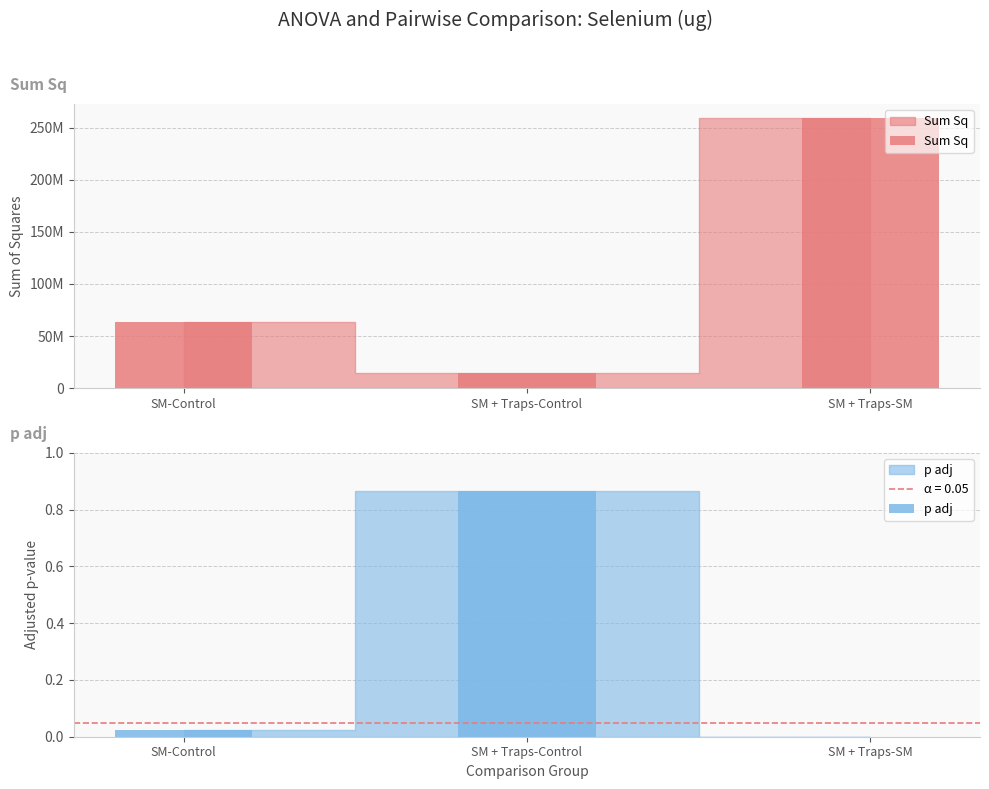

What is the total value across all series at SM + Traps-Control?

14258704.5